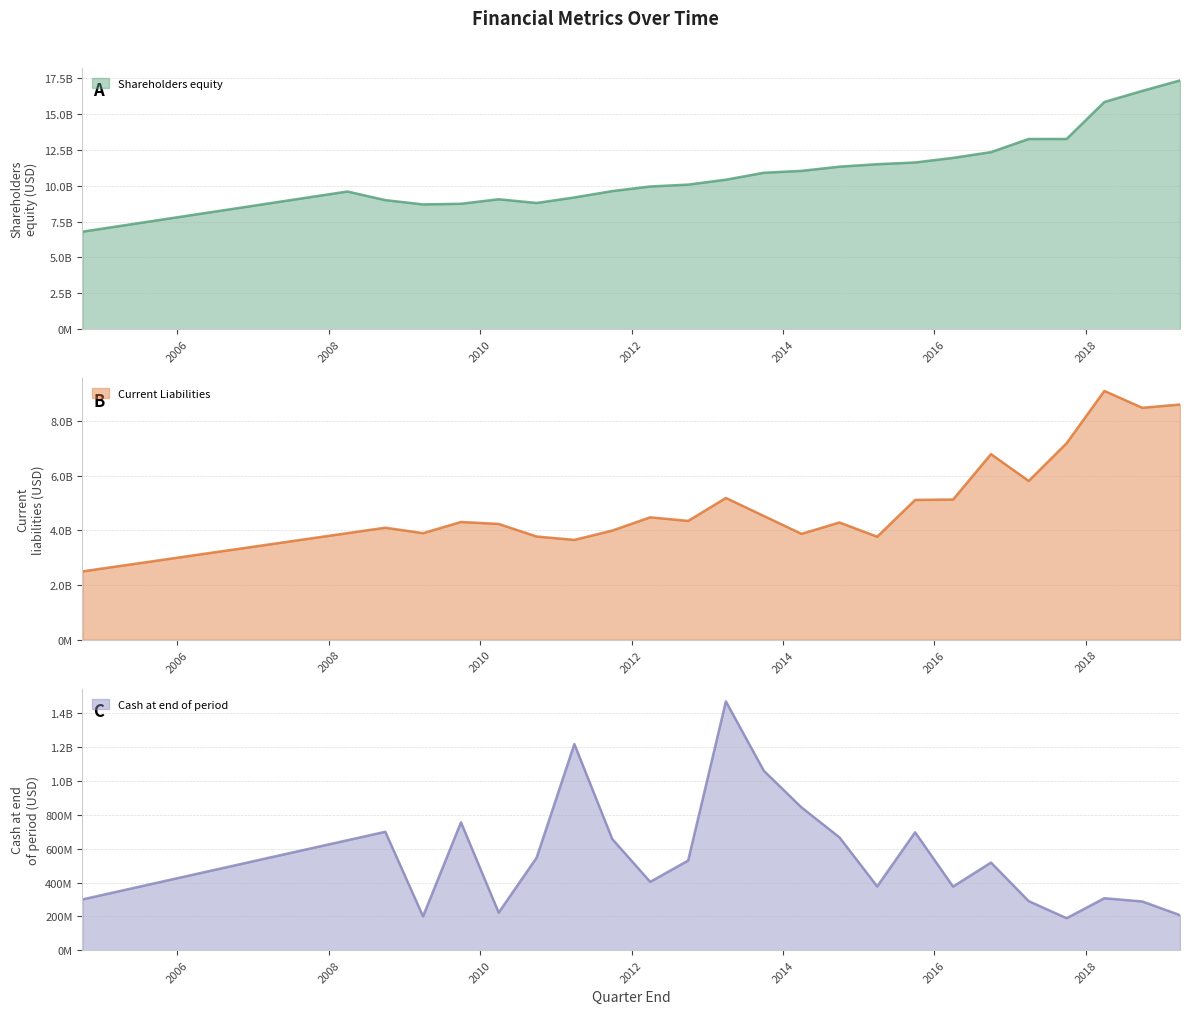

What is the total value across all series at 2012-03-31?

14836000000